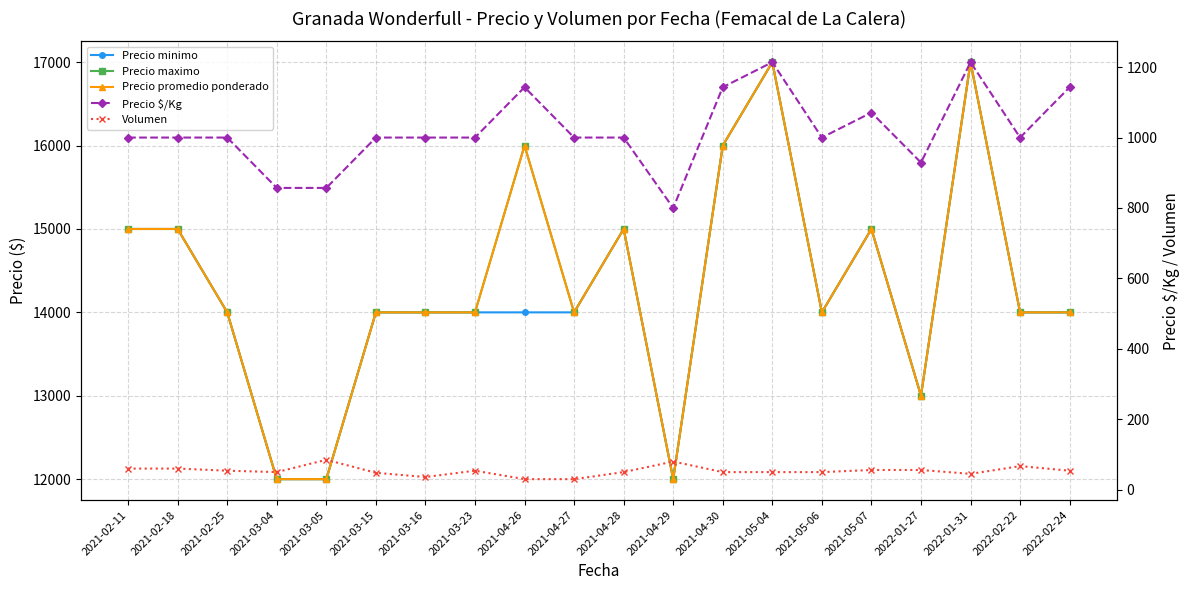

What is the maximum value shown in the chart?

17000